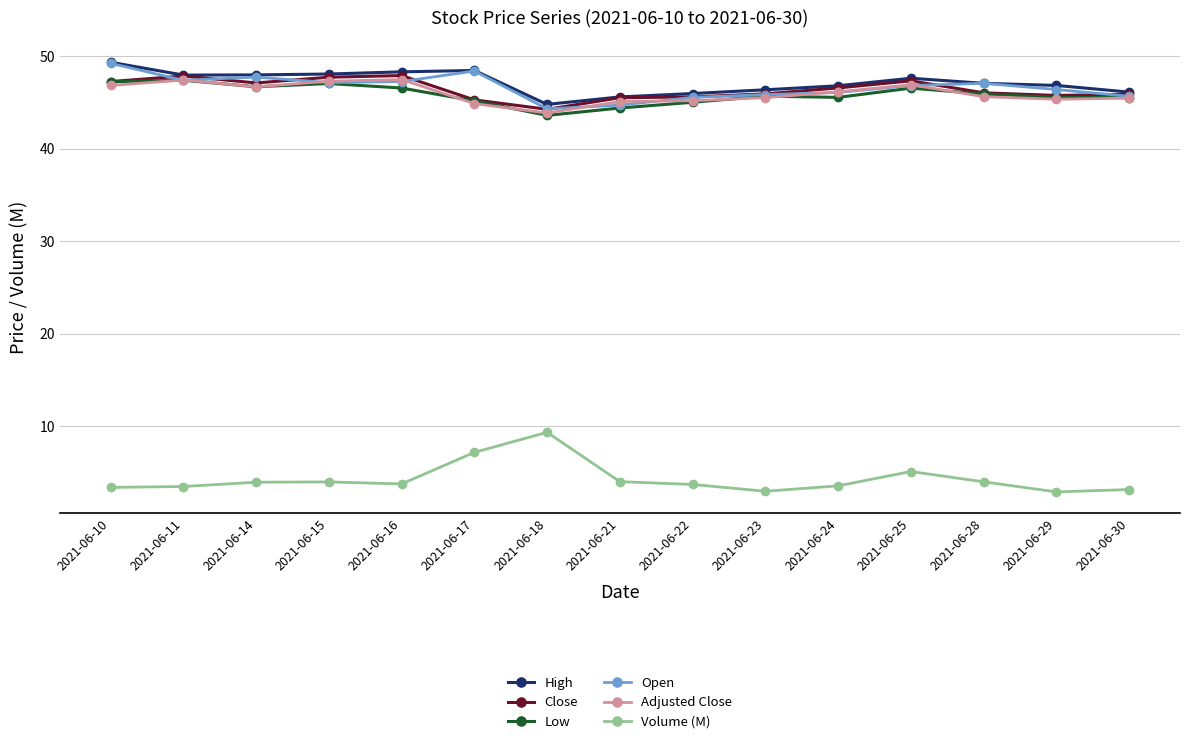

True or false: High and Volume (M) cross at least once.

False